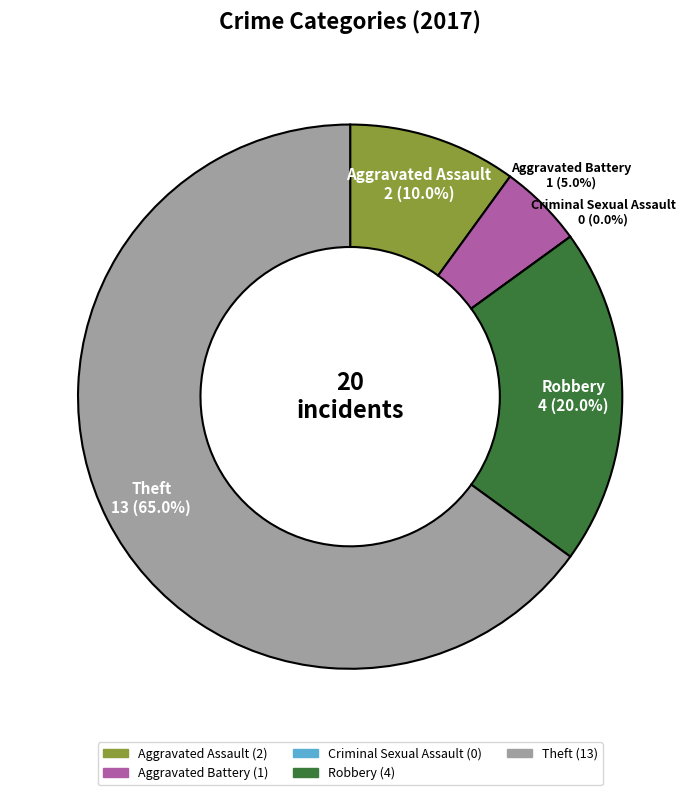

Which has a higher value, Aggravated Battery or Criminal Sexual Assault?

Aggravated Battery